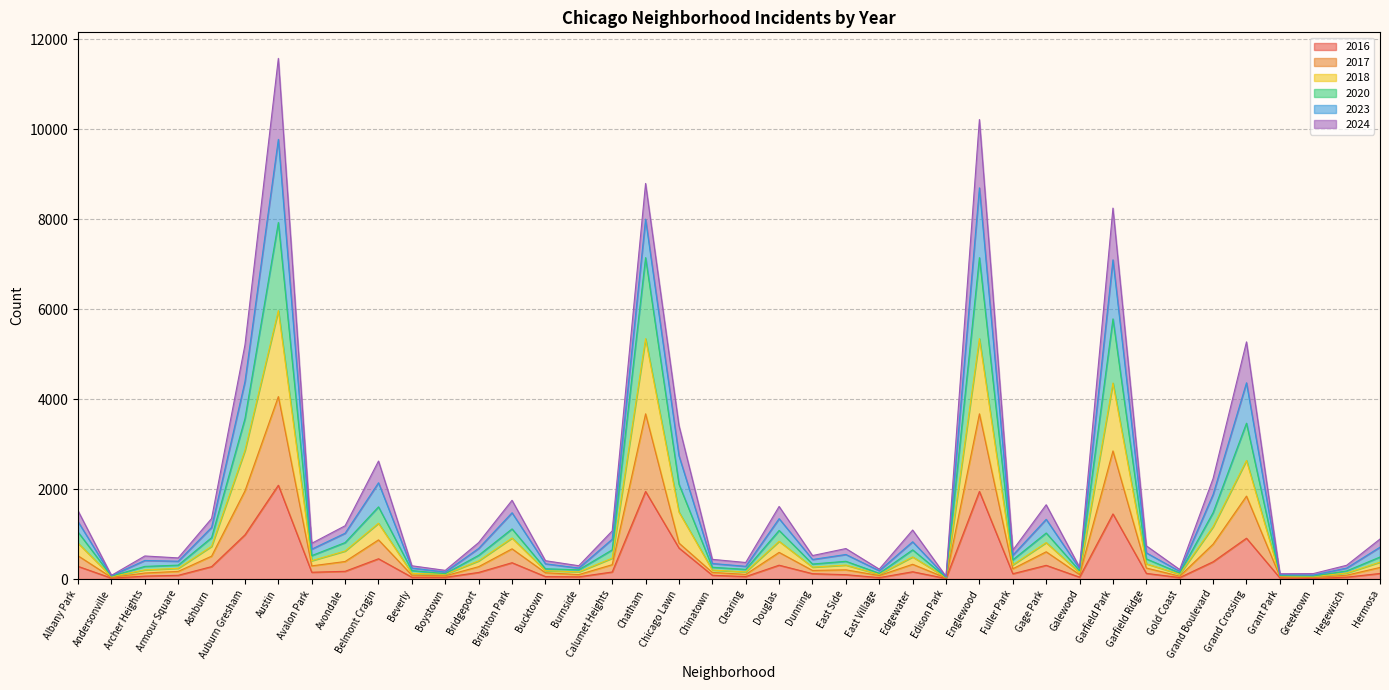

Does the chart have visible grid lines?

Yes